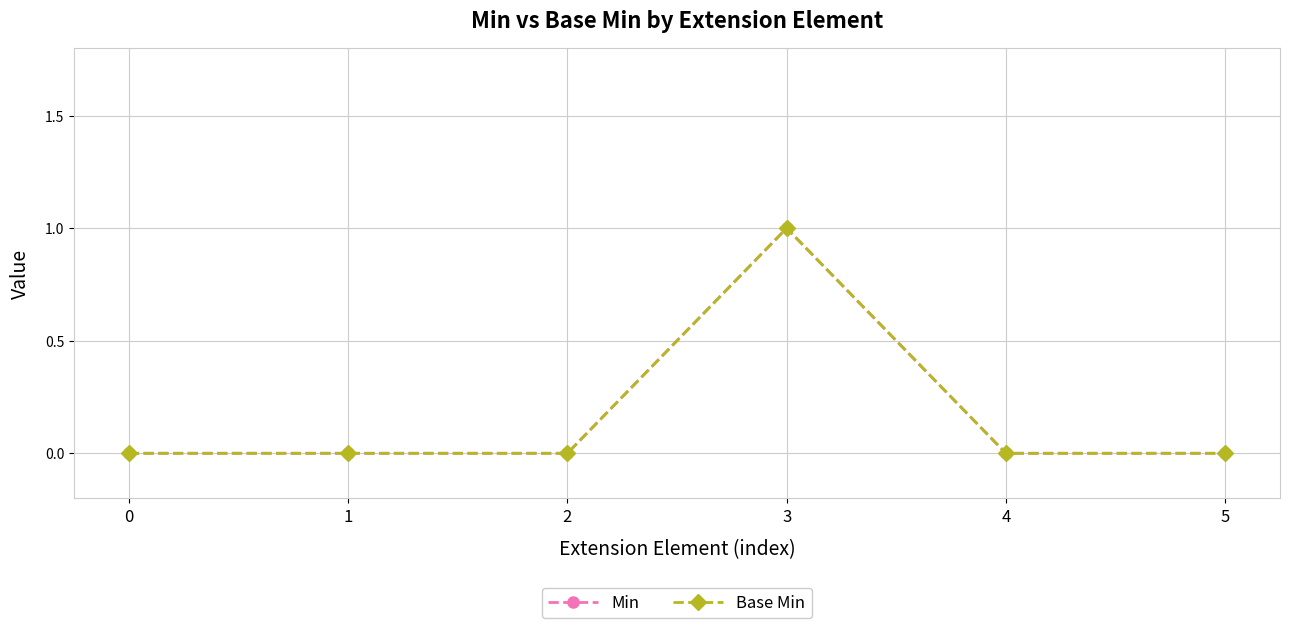

Reading left to right, what are all the values shown in this chart?

Min: 0	0	0	1	0	0
Base Min: 0	0	0	1	0	0